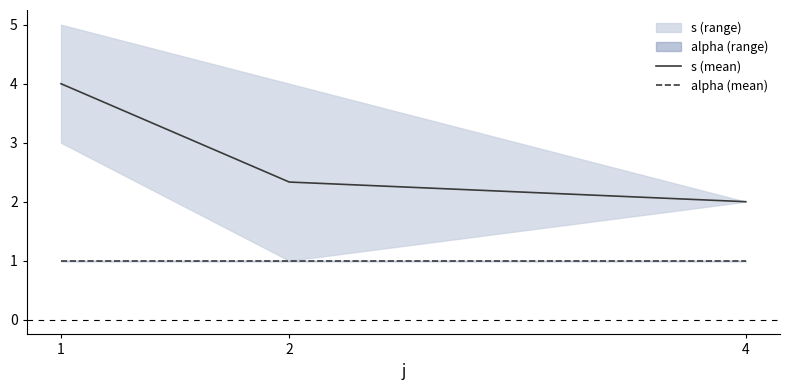

What is the value of the s (mean) point at the 2nd from the left?

2.3